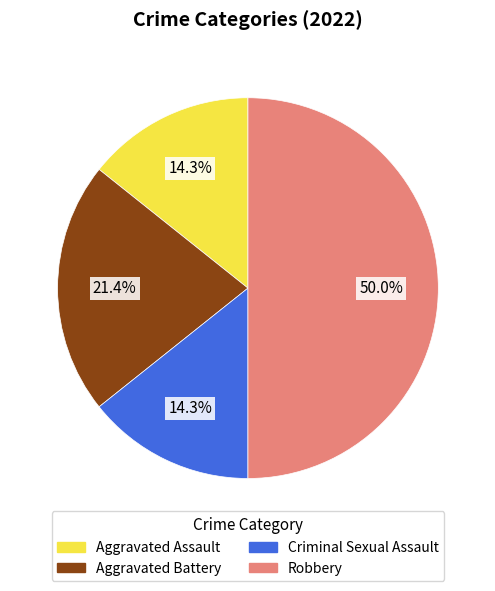

To the nearest percent, what is the difference between the Robbery and Criminal Sexual Assault slice percentages?

36%